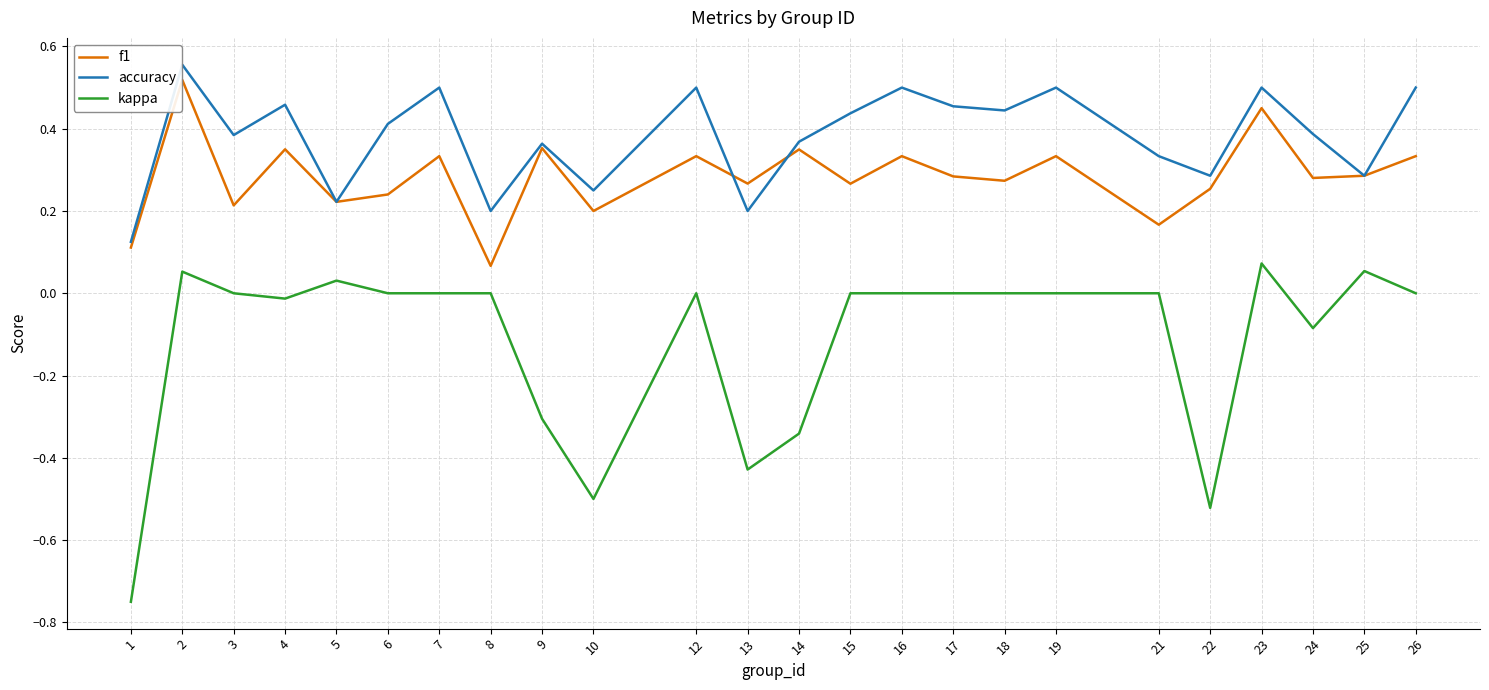

Which series has the widest spread of values?

kappa